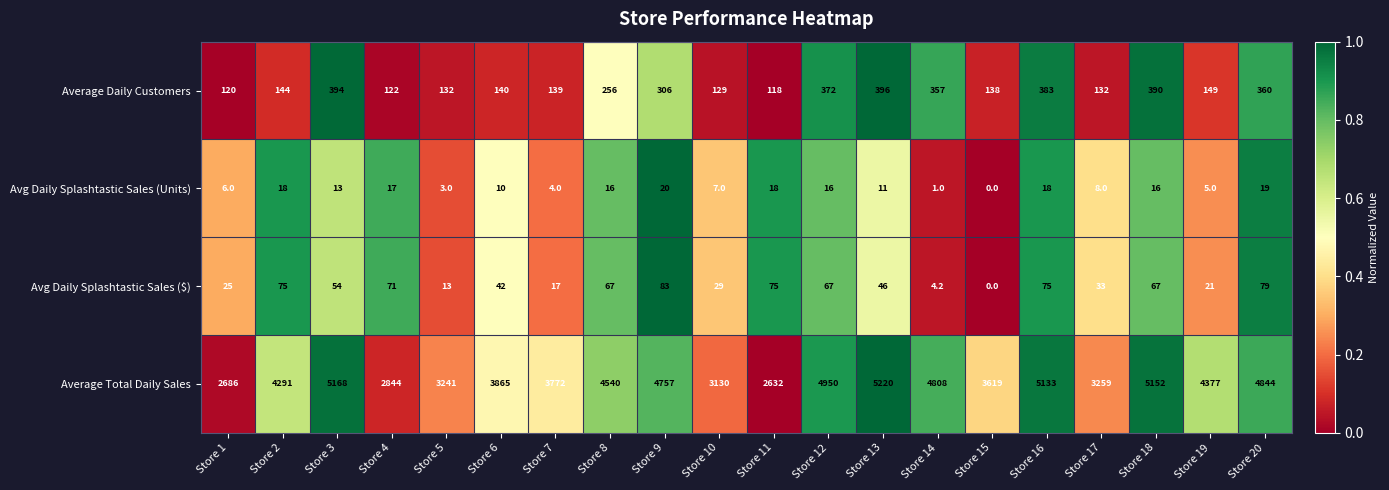

At which category does the chart reach its minimum across all series?

Store 15